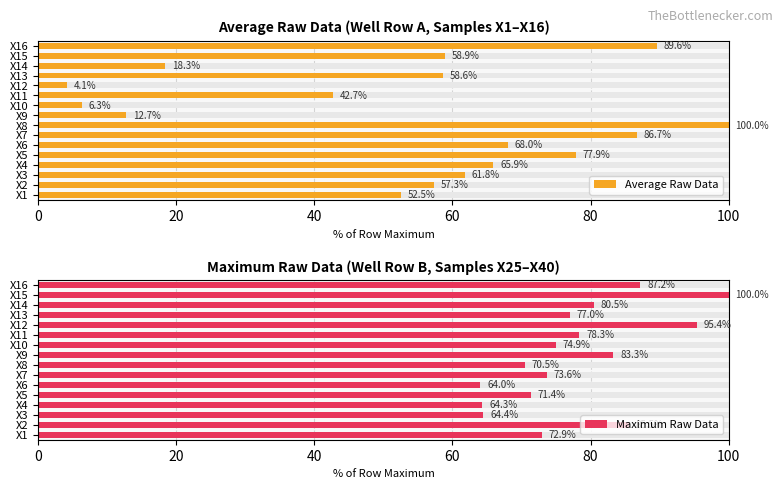

What is the difference between the maximum and minimum values in the Maximum Raw Data series?

36.0